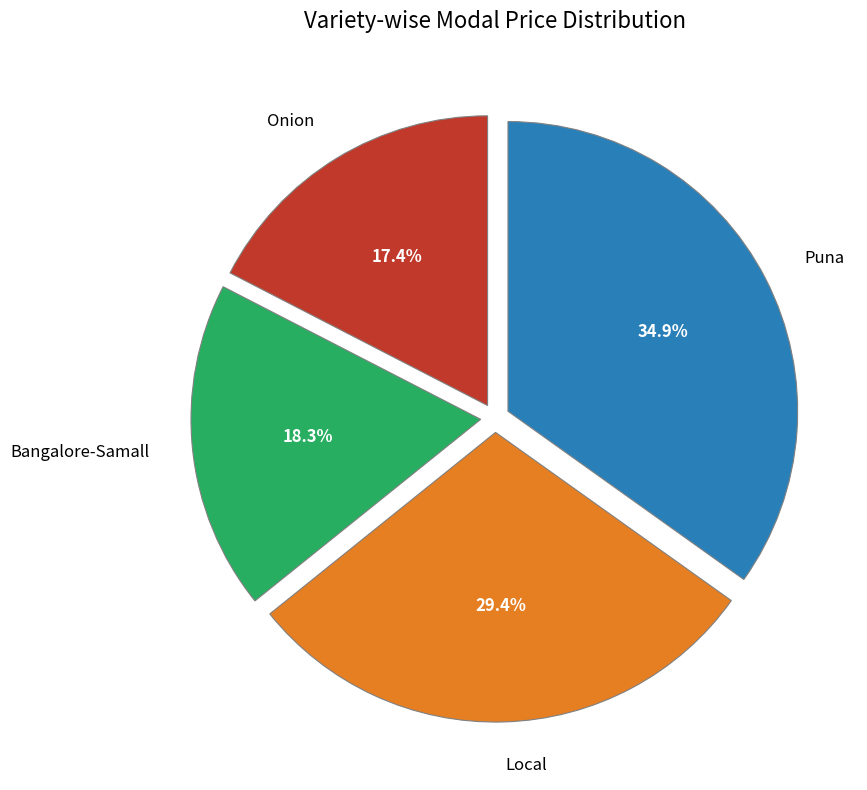

Between Puna and Local, which is larger?

Puna